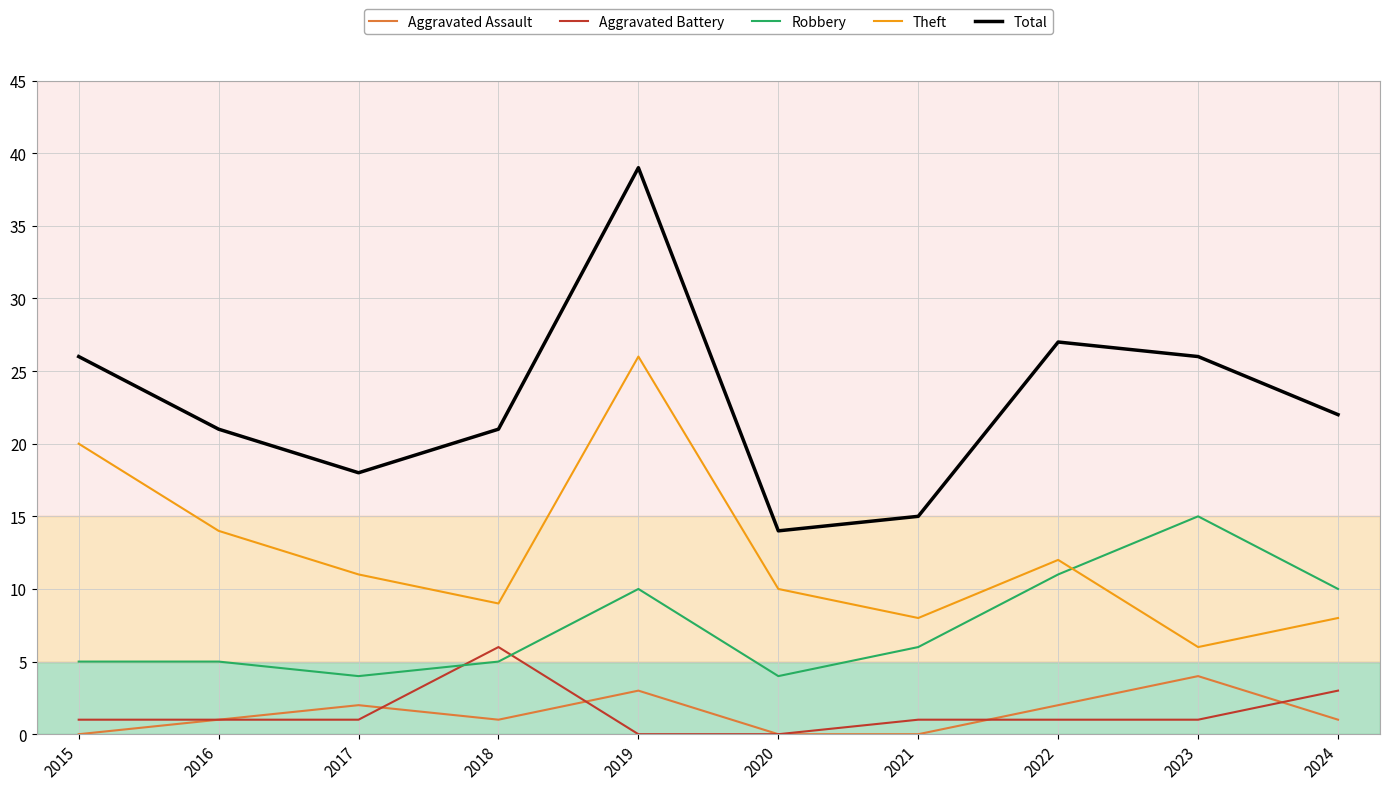

Which series has the largest range (max minus min)?

Total